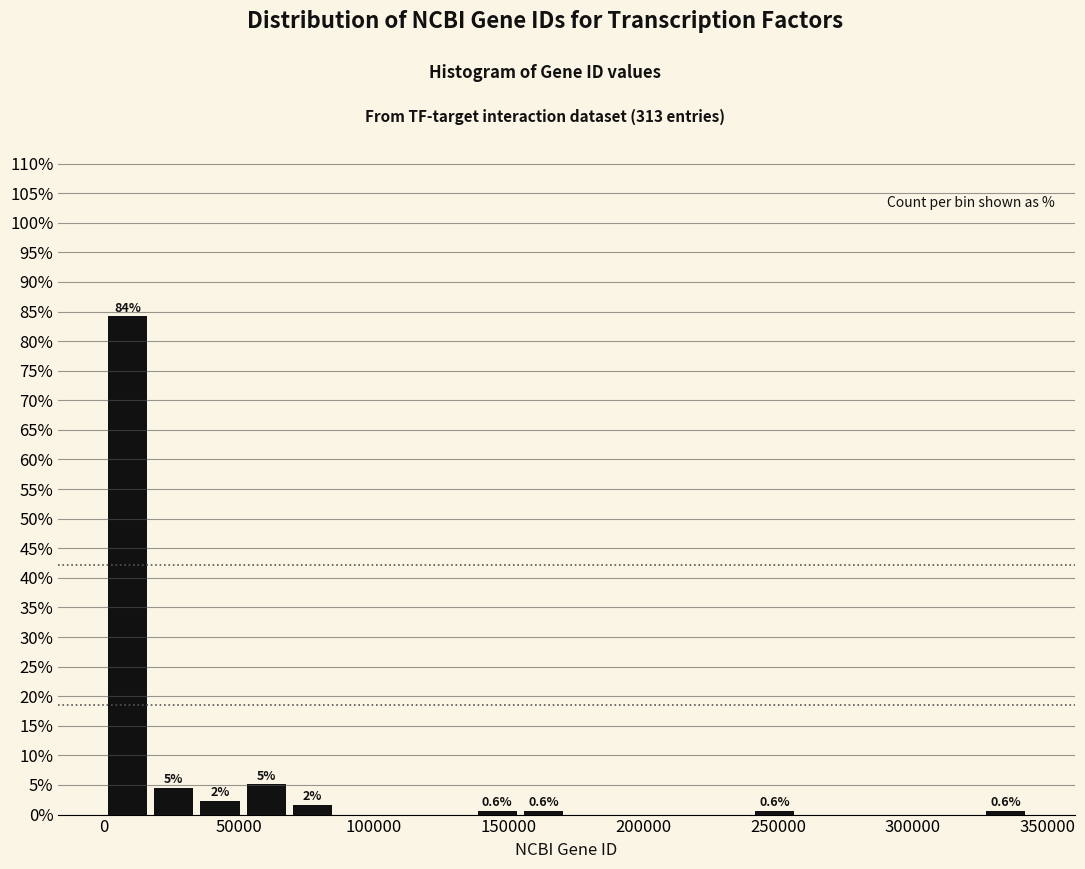

Read against the x-axis, roughly where is the centre of the tallest bar?

10000